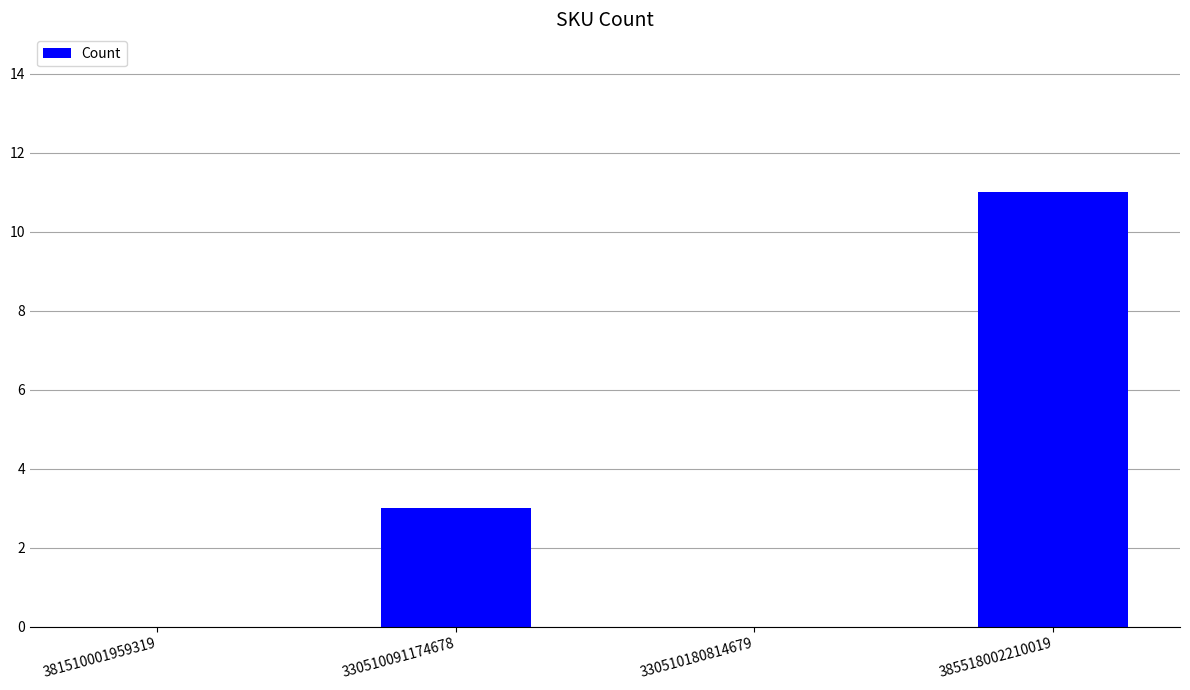

What is the change in value from 381510001959319 to 330510091174678?

+3